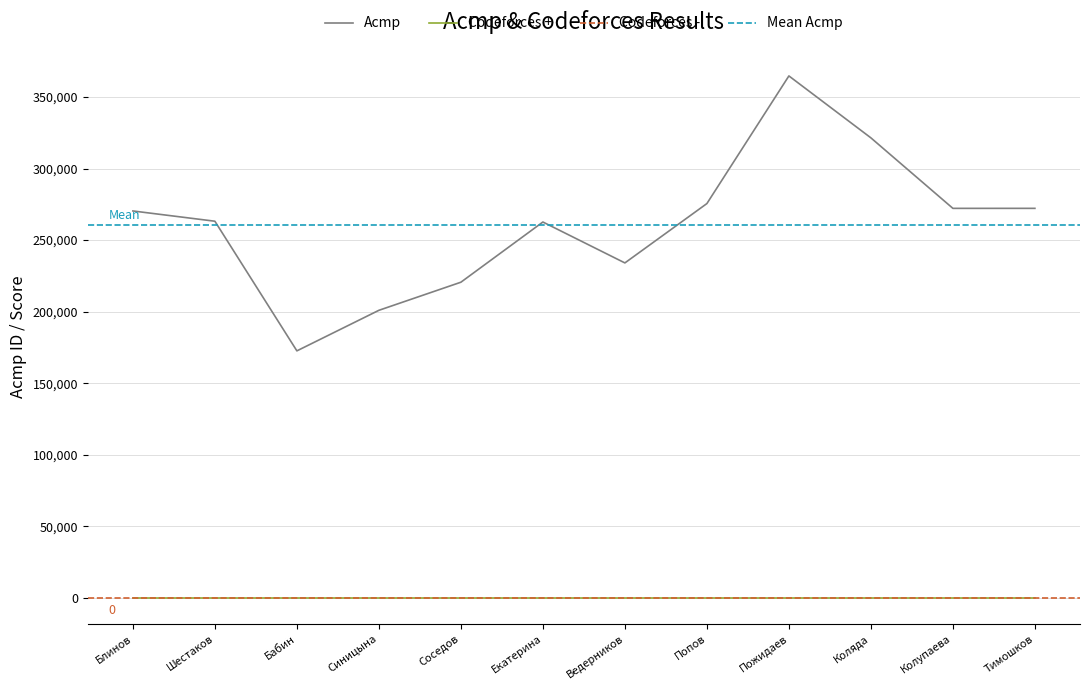

True or false: Codeforces + and Codeforces - intersect in this chart.

False